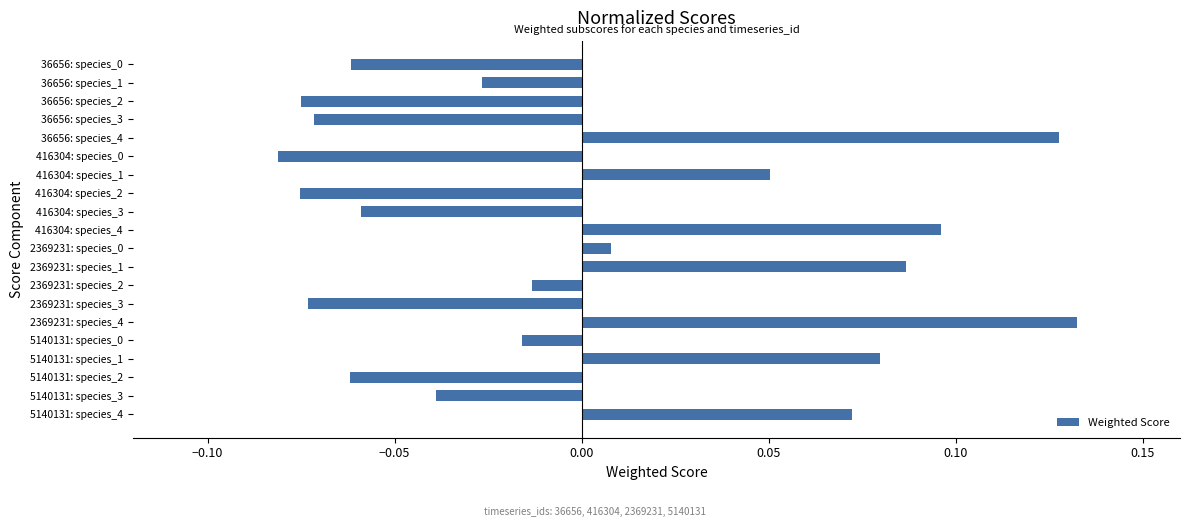

Which has a higher value, 36656: species_2 or 416304: species_4?

416304: species_4